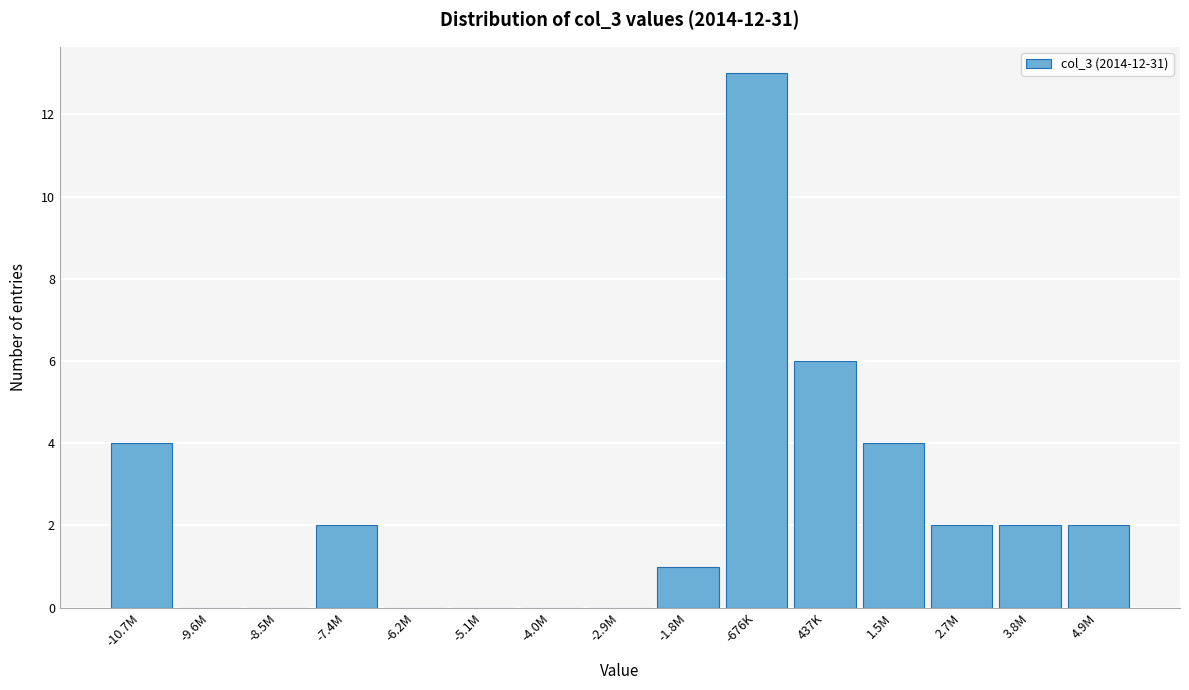

Reading left to right, transcribe all the data shown in this chart.

-10.7M=4	-9.6M=0	-8.5M=0	-7.4M=2	-6.2M=0	-5.1M=0	-4.0M=0	-2.9M=0	-1.8M=1	-676K=13	437K=6	1.5M=4	2.7M=2	3.8M=2	4.9M=2